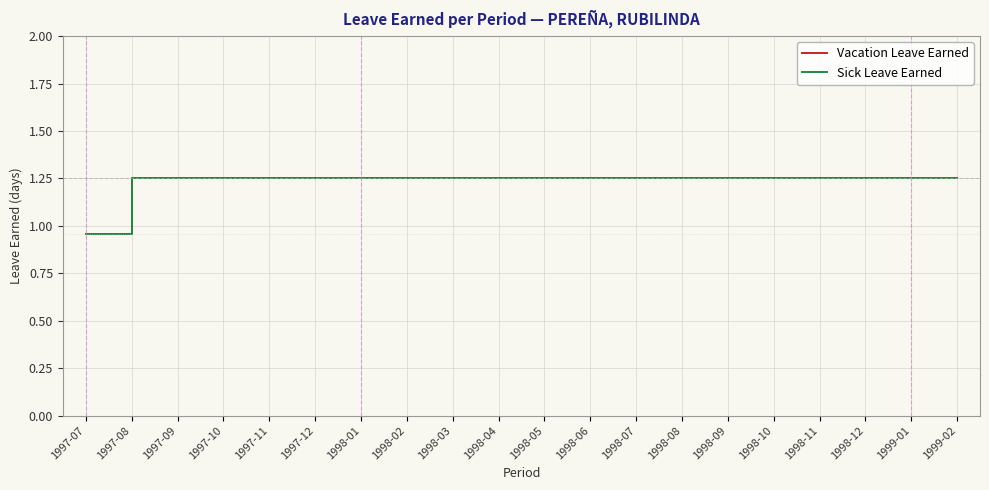

List the labels in order of Vacation Leave Earned value, smallest first.

1997-07, 1997-08, 1997-09, 1997-10, 1997-11, 1997-12, 1998-01, 1998-02, 1998-03, 1998-04, 1998-05, 1998-06, 1998-07, 1998-08, 1998-09, 1998-10, 1998-11, 1998-12, 1999-01, 1999-02